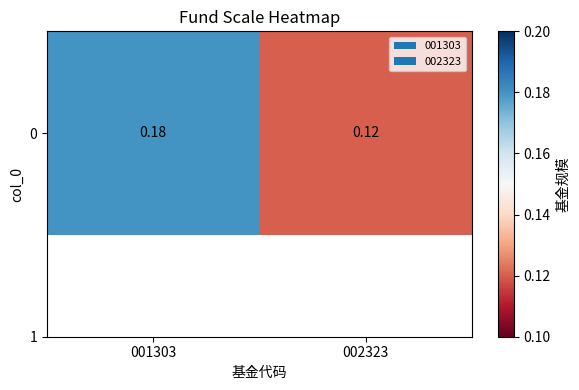

Reading left to right, what are all the values shown in this chart?

001303=0.2	002323=0.1